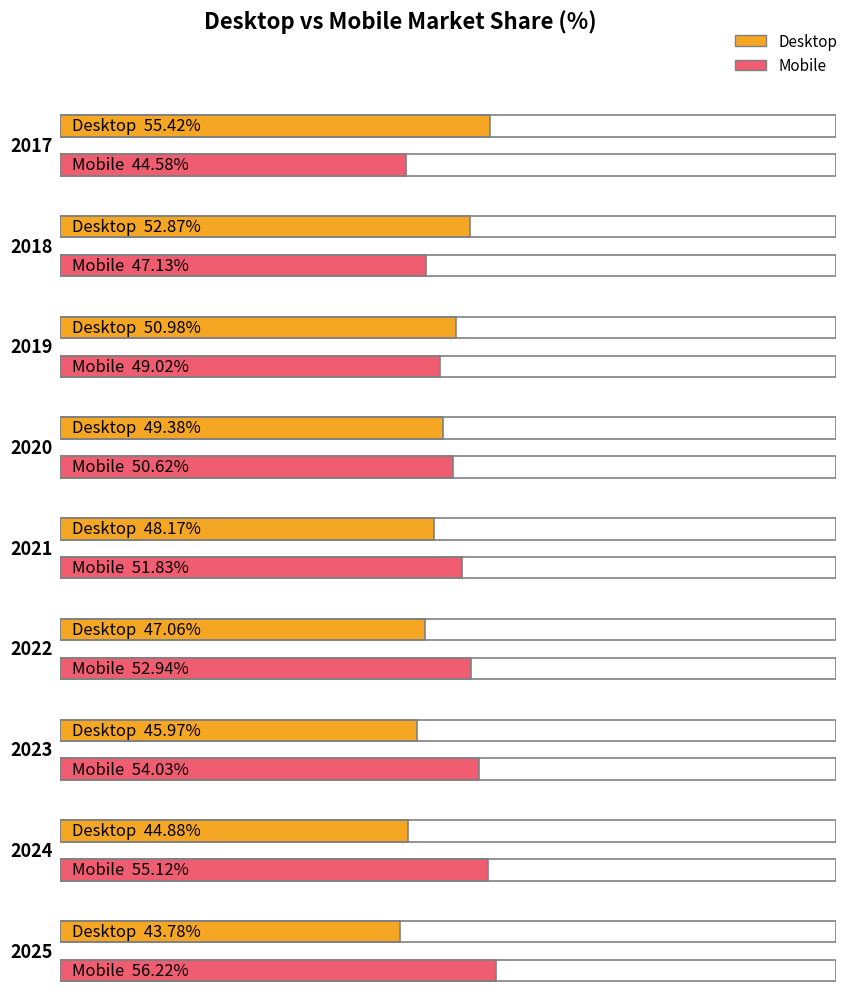

What is the value of the Desktop bar at the 6th from the left?

47.1